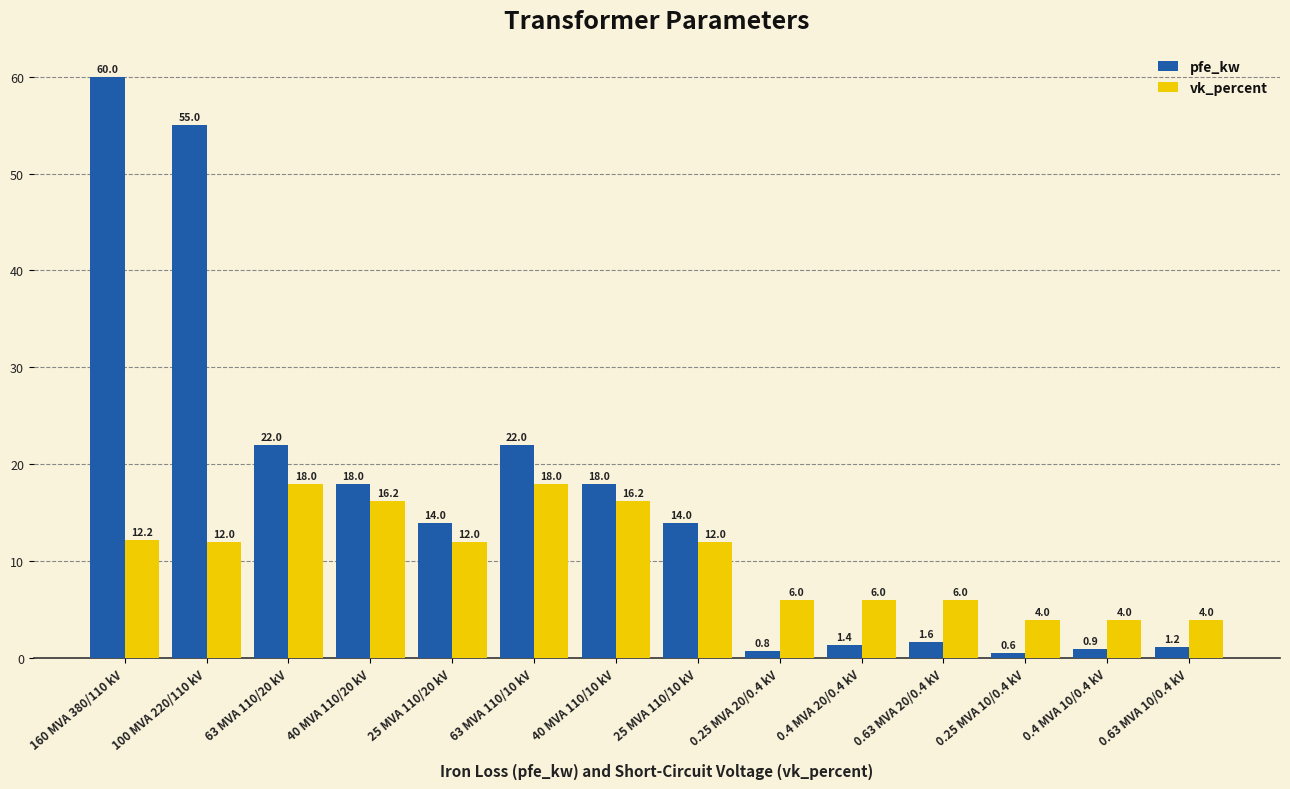

What is the sum of all vk_percent values?

146.6